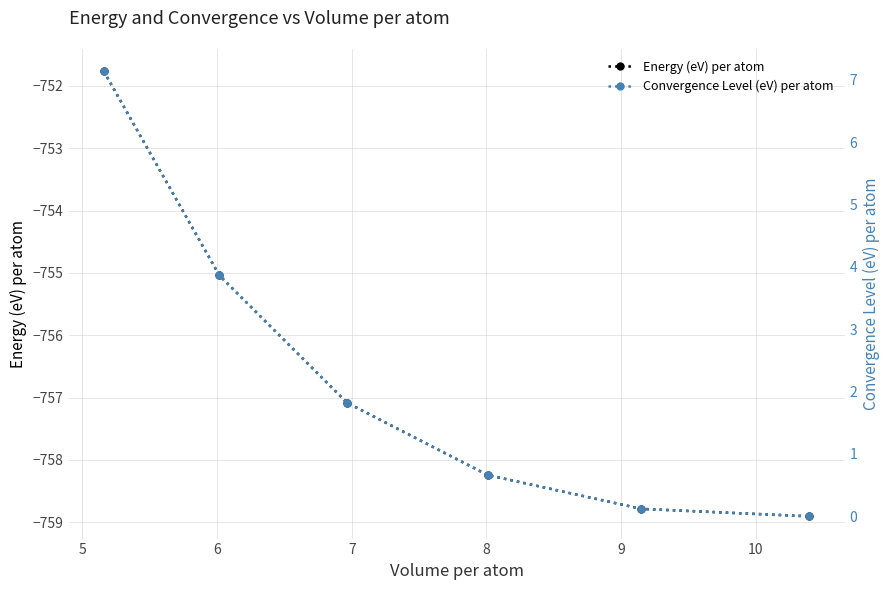

What is the value of the Energy (eV) per atom point at the 1st from the left?

-751.8